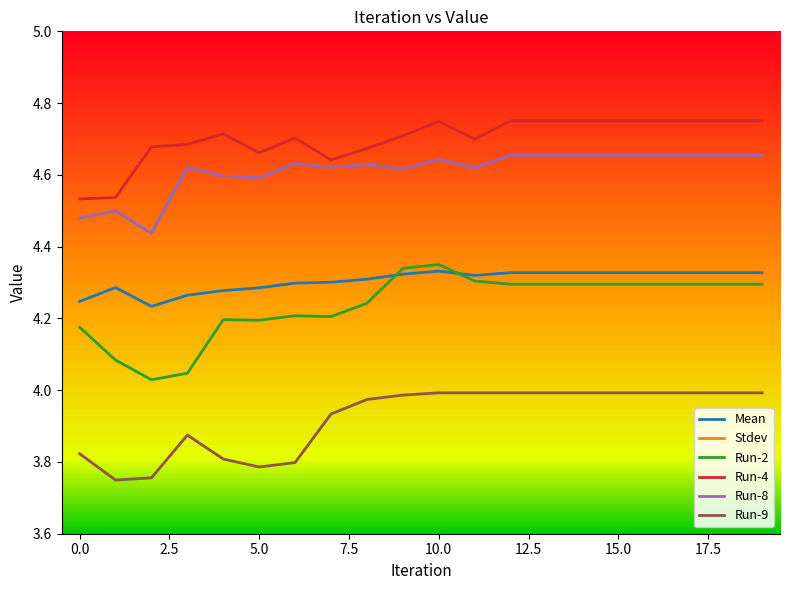

How many lines are shown in the chart?

6